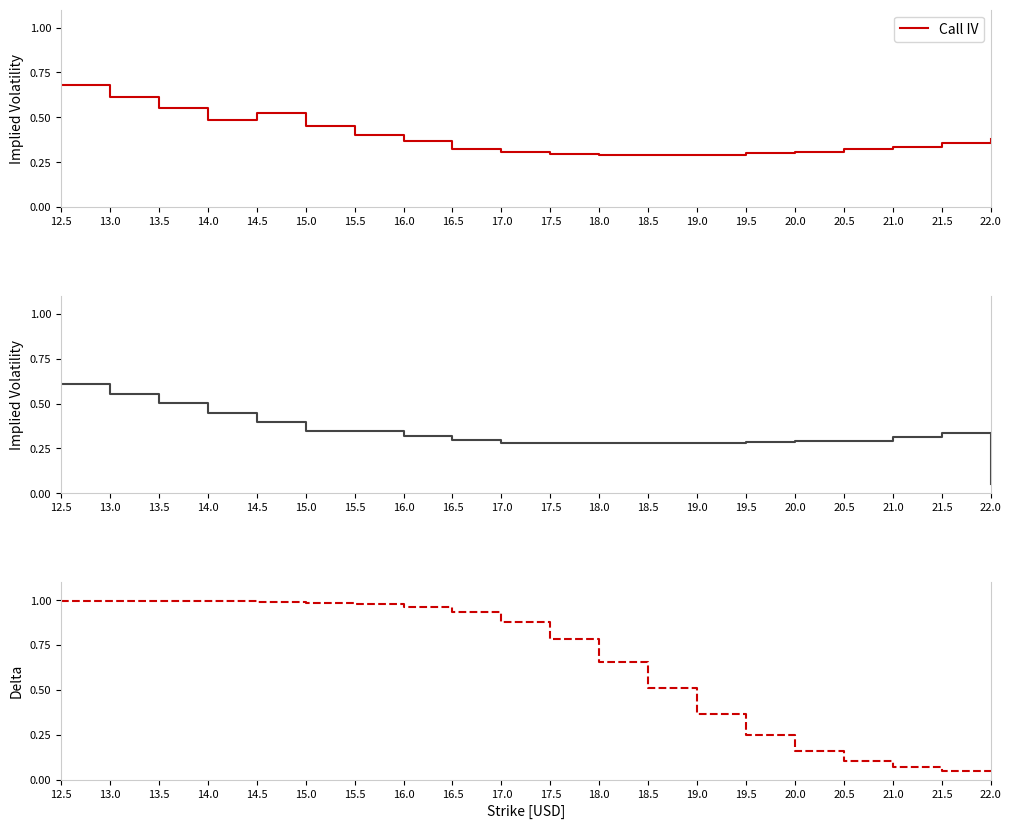

At 13.0, list the series in order from smallest to largest.

Put IV, Call IV, Call Delta